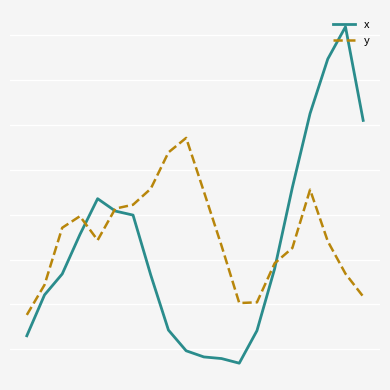

What is the maximum value shown in the chart?

163.7